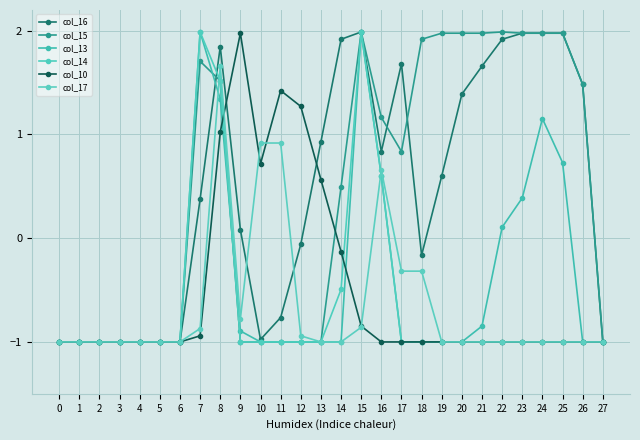

What is the value of the col_15 point at the 5th from the left?

-1.0